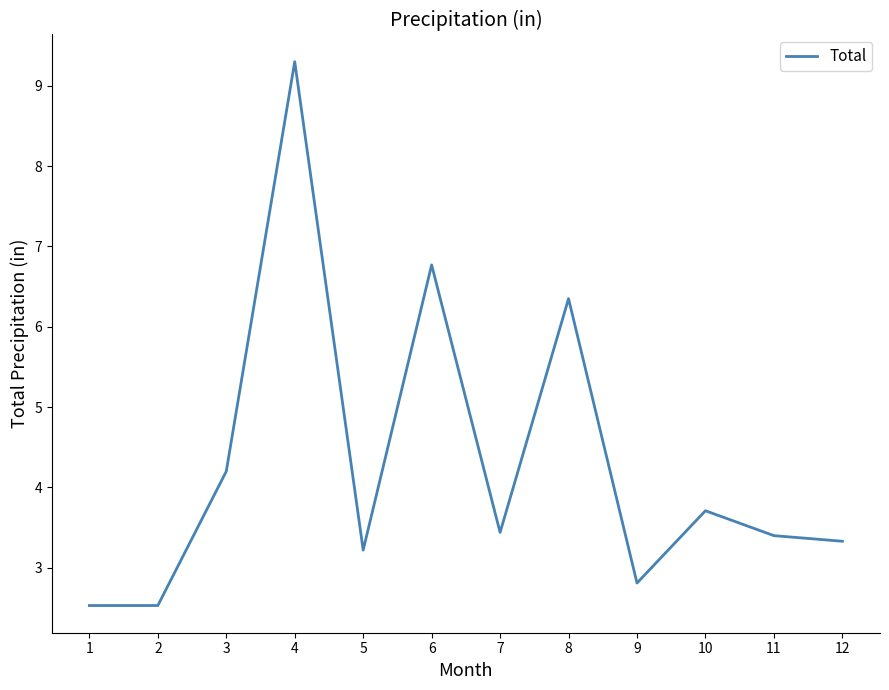

What is the smallest value displayed?

2.5